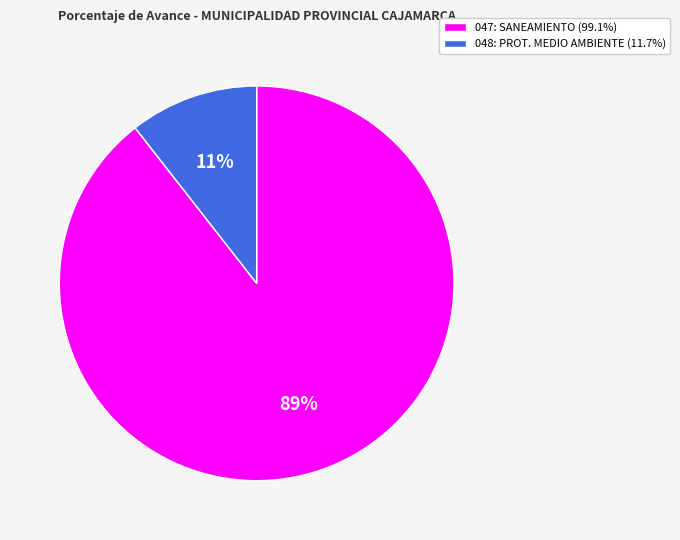

How many segments does this pie chart have?

2